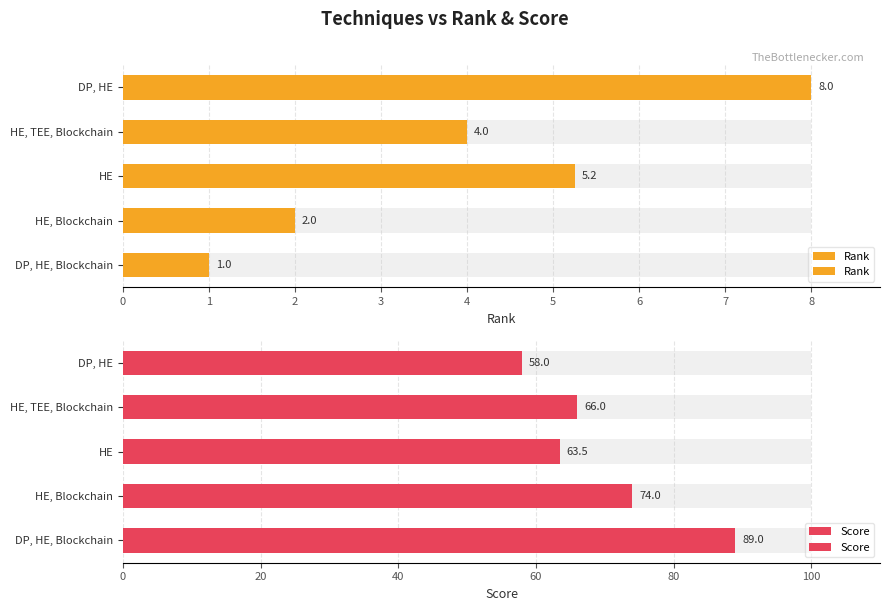

Between DP, HE, Blockchain and HE, TEE, Blockchain, which is larger?

HE, TEE, Blockchain